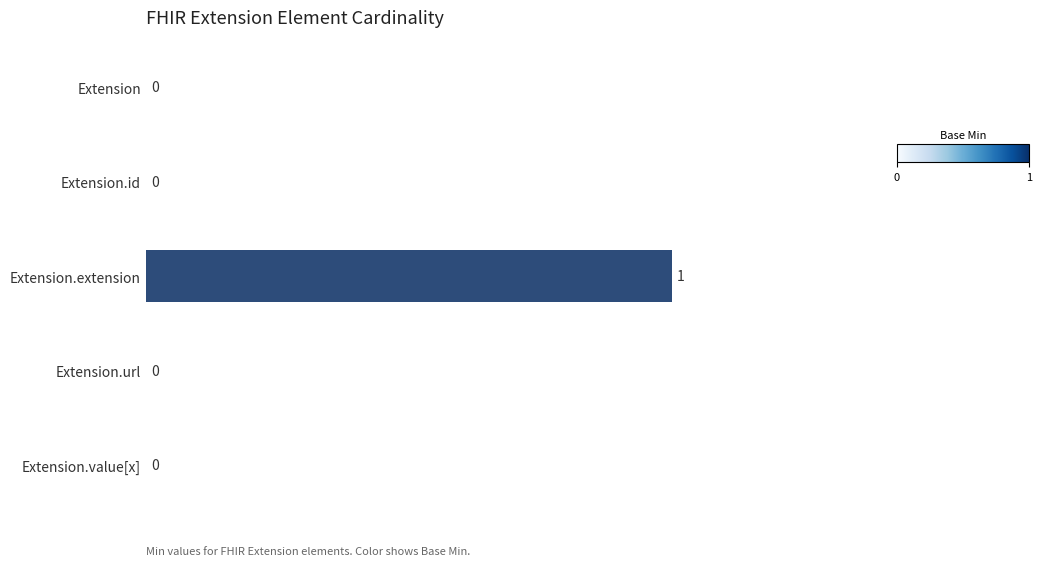

Count the number of values greater than 0.

1